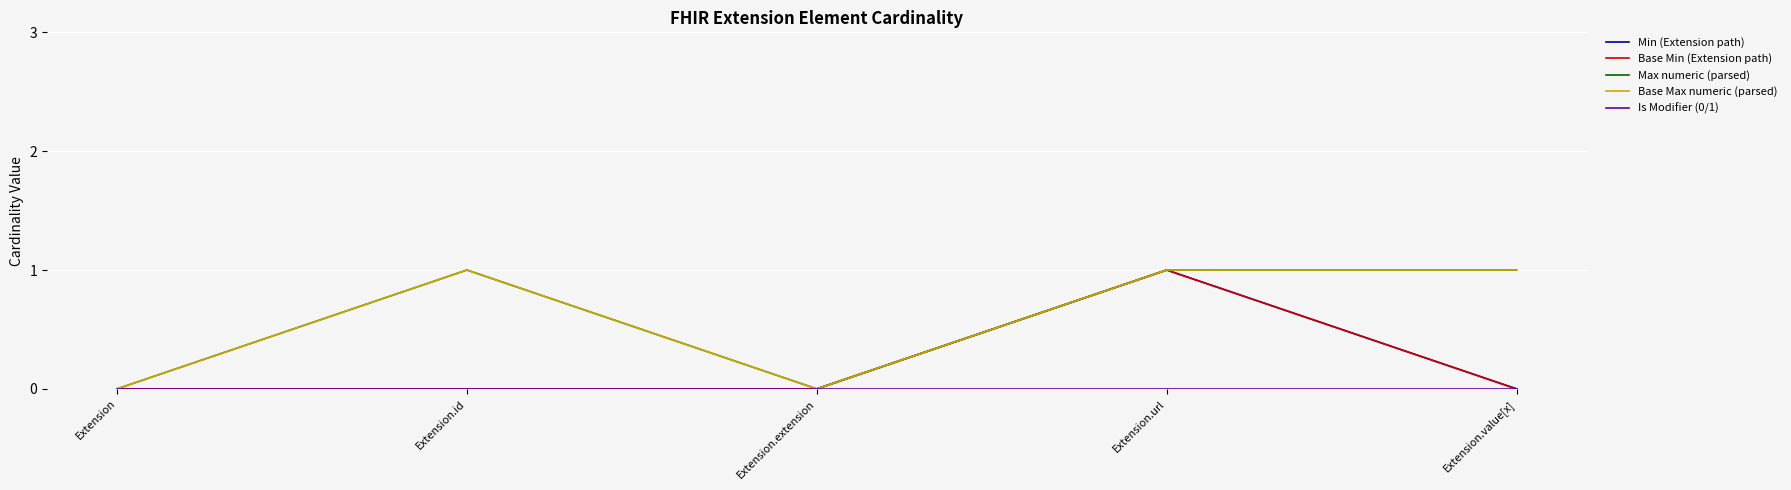

How many Min (Extension path) values are between 0 and 1?

5